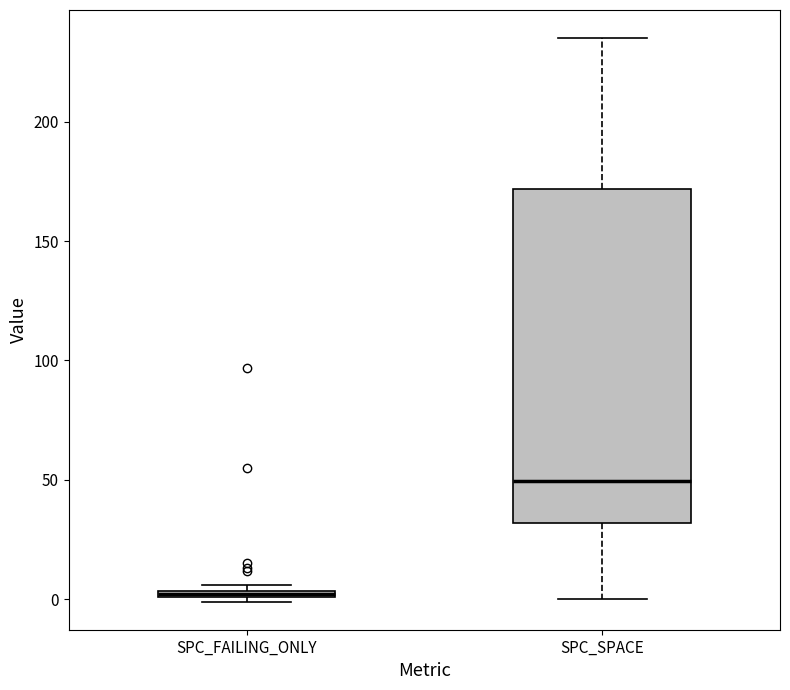

Comparing the boxes themselves (not the whiskers), which one is the tallest?

SPC_SPACE